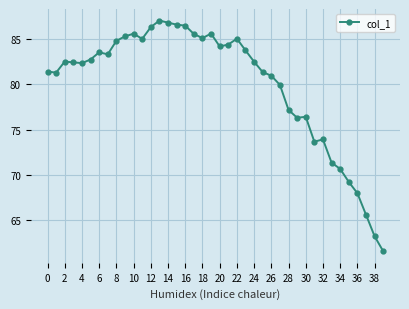

How many lines are shown in the chart?

1